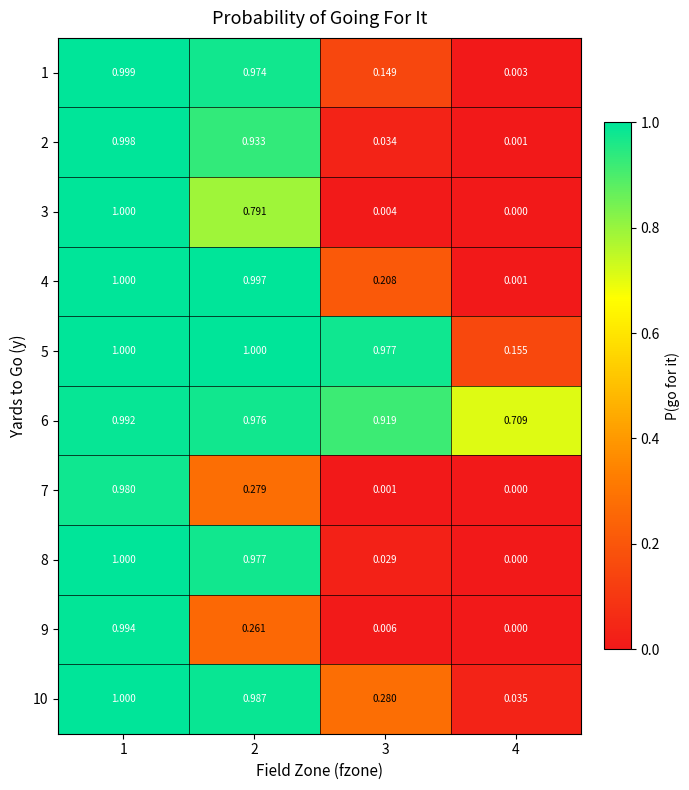

Reading left to right, transcribe all the data shown in this chart.

1: 1=1.0	2=1.0	3=0.1	4=0.0
2: 1=1.0	2=0.9	3=0.0	4=0.0
3: 1=1.0	2=0.8	3=0.0	4=0.0
4: 1=1.0	2=1.0	3=0.2	4=0.0
5: 1=1.0	2=1.0	3=1.0	4=0.2
6: 1=1.0	2=1.0	3=0.9	4=0.7
7: 1=1.0	2=0.3	3=0.0	4=0.0
8: 1=1.0	2=1.0	3=0.0	4=0.0
9: 1=1.0	2=0.3	3=0.0	4=0.0
10: 1=1.0	2=1.0	3=0.3	4=0.0